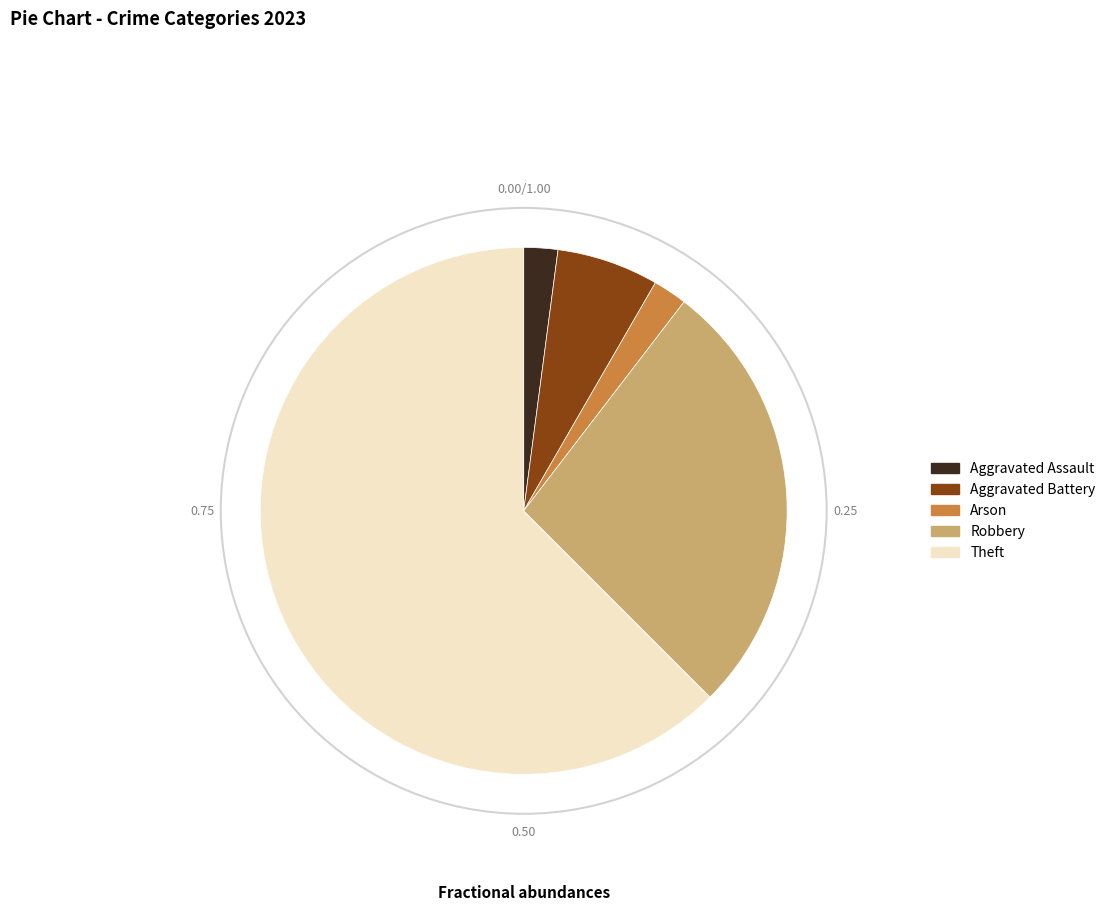

Is there a majority slice in this chart?

Yes